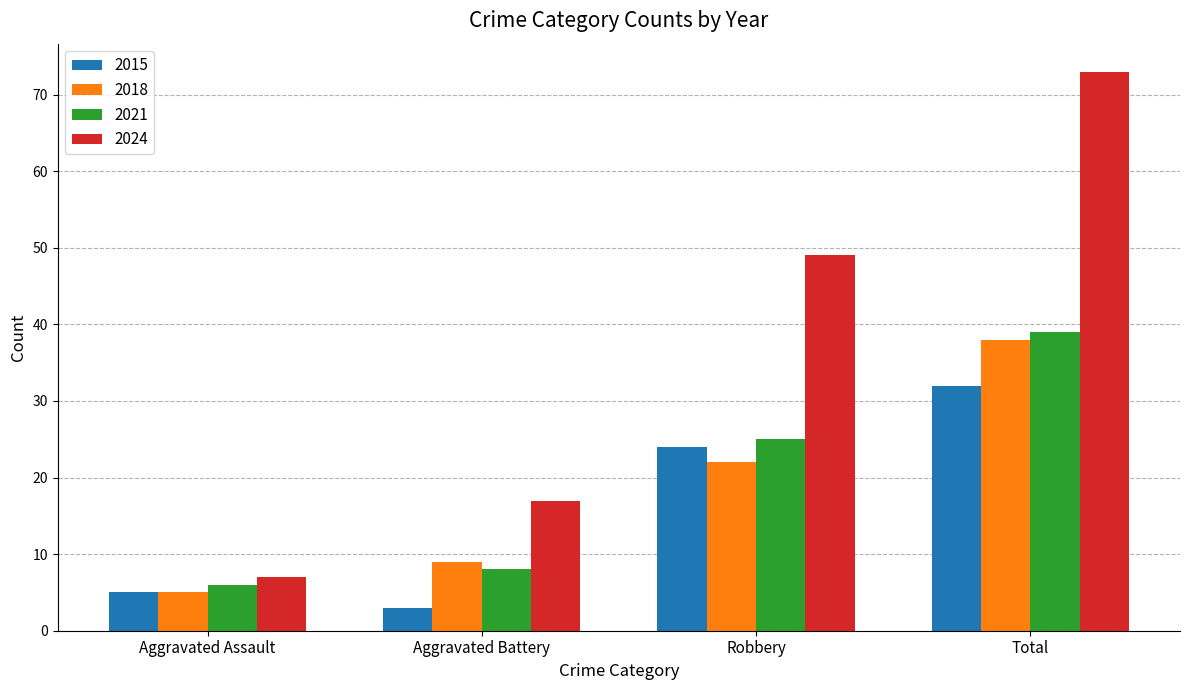

How many series are shown in this chart?

4